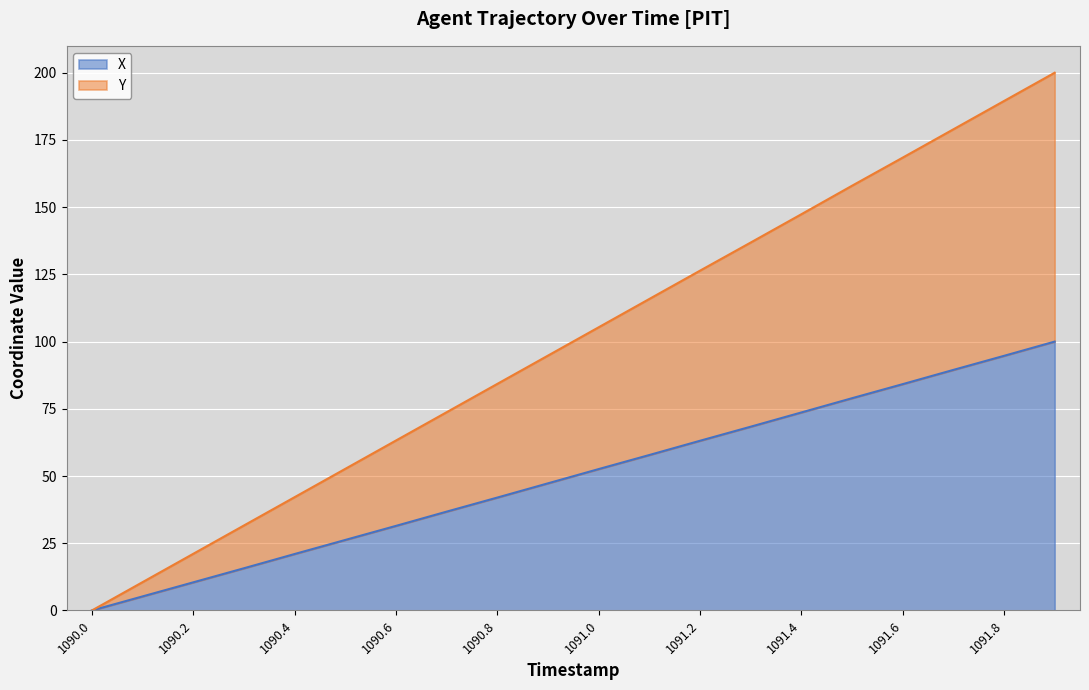

What is the difference between the Y values at 1090.5 and 1091.8?

136.8